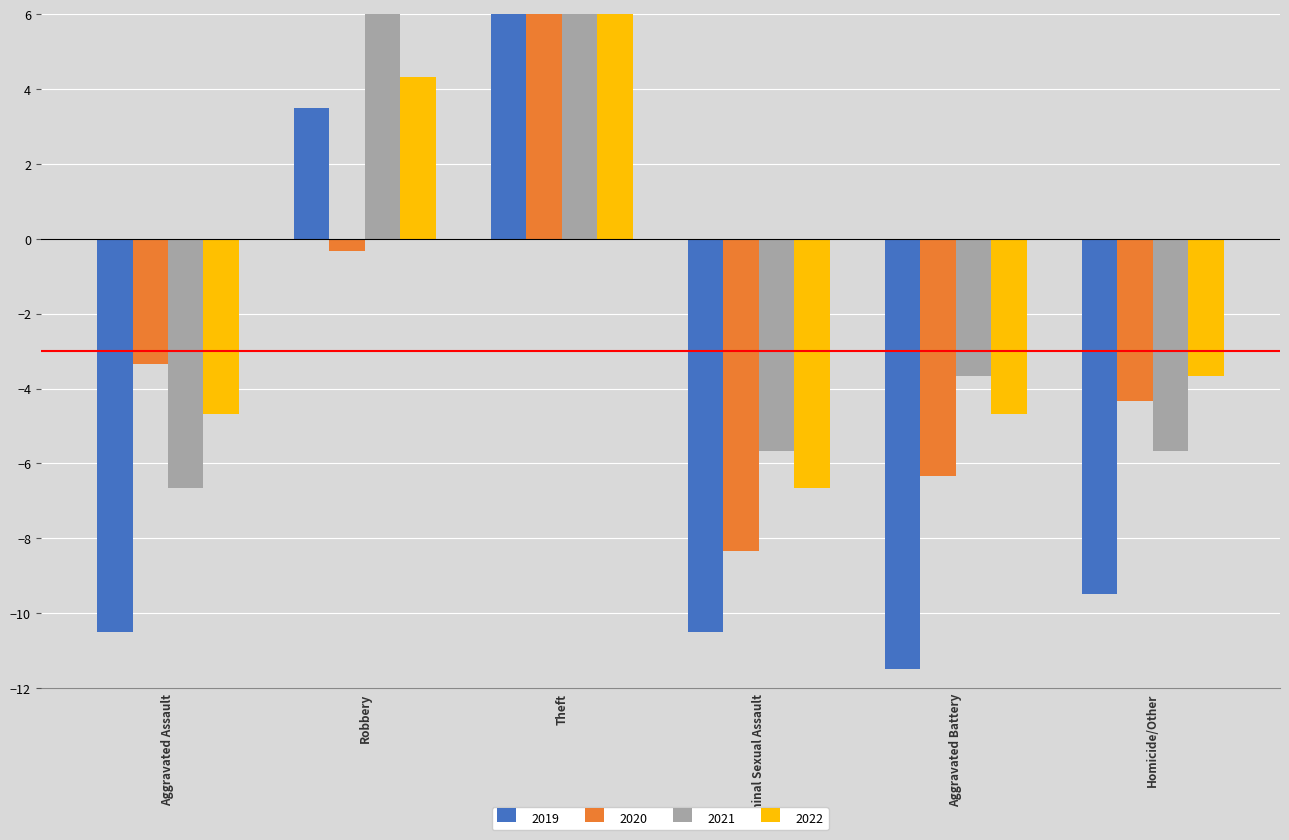

How many bars are there in each group?

4